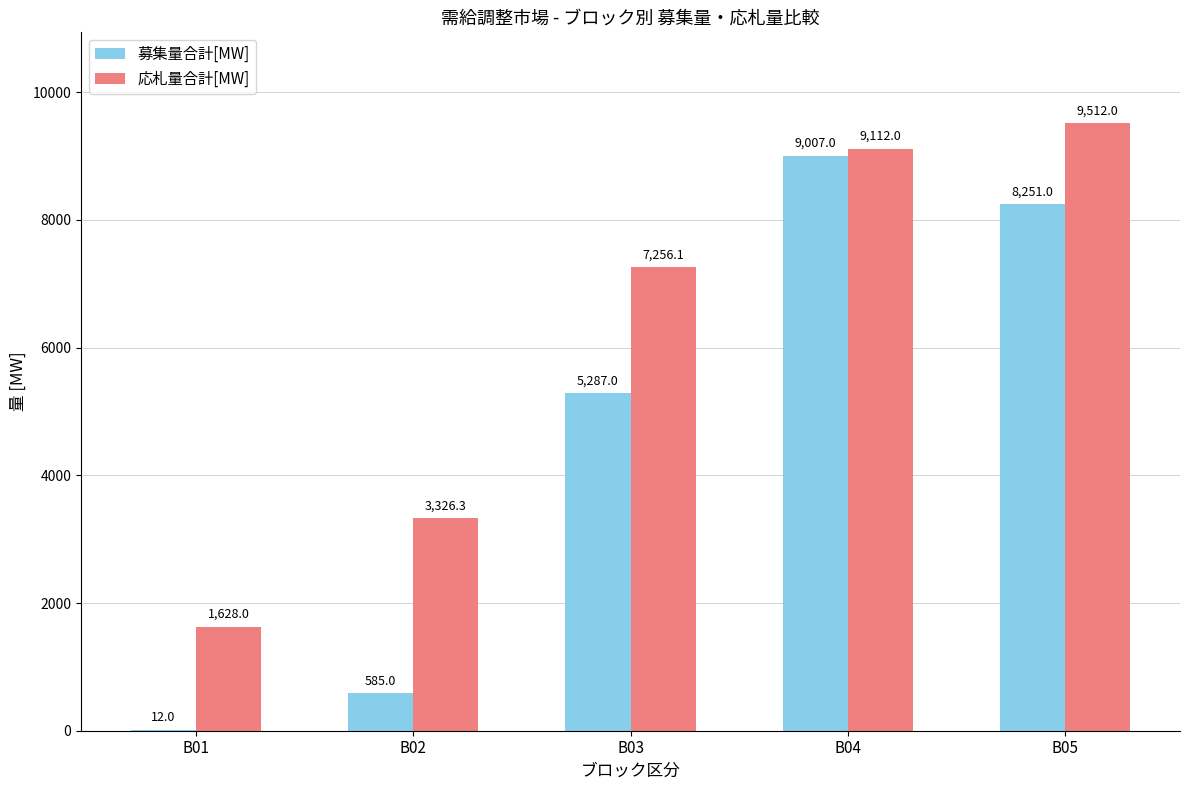

Reading left to right, extract all data points from this chart.

募集量合計[MW]: B01=12.0	B02=585.0	B03=5287.0	B04=9007.0	B05=8251.0
応札量合計[MW]: B01=1628.0	B02=3326.3	B03=7256.1	B04=9112.0	B05=9512.0